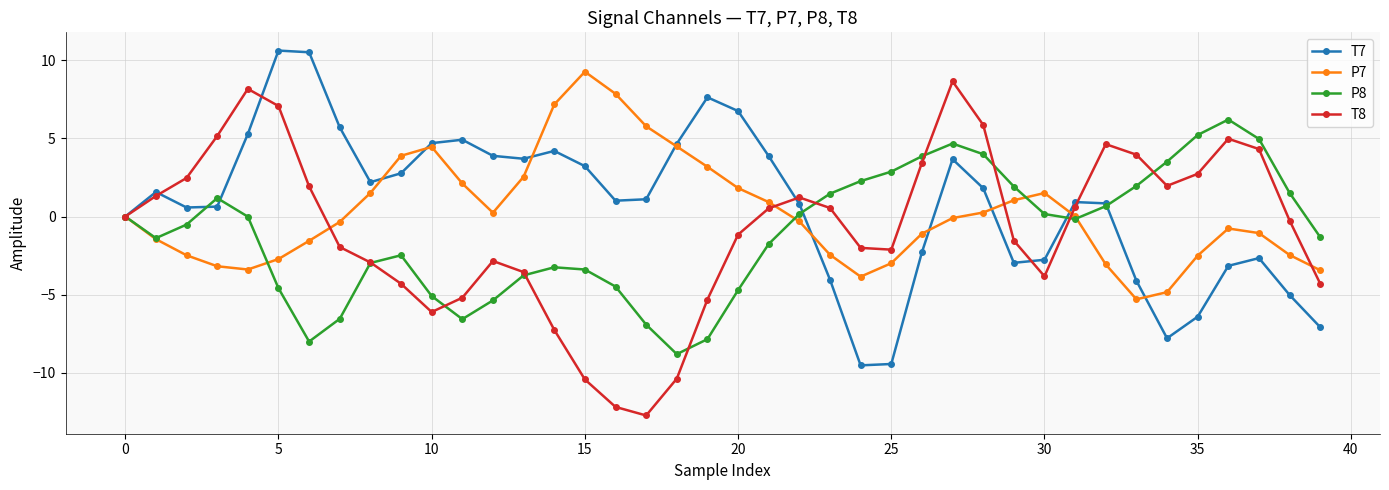

What is the minimum value for T7?

-9.5